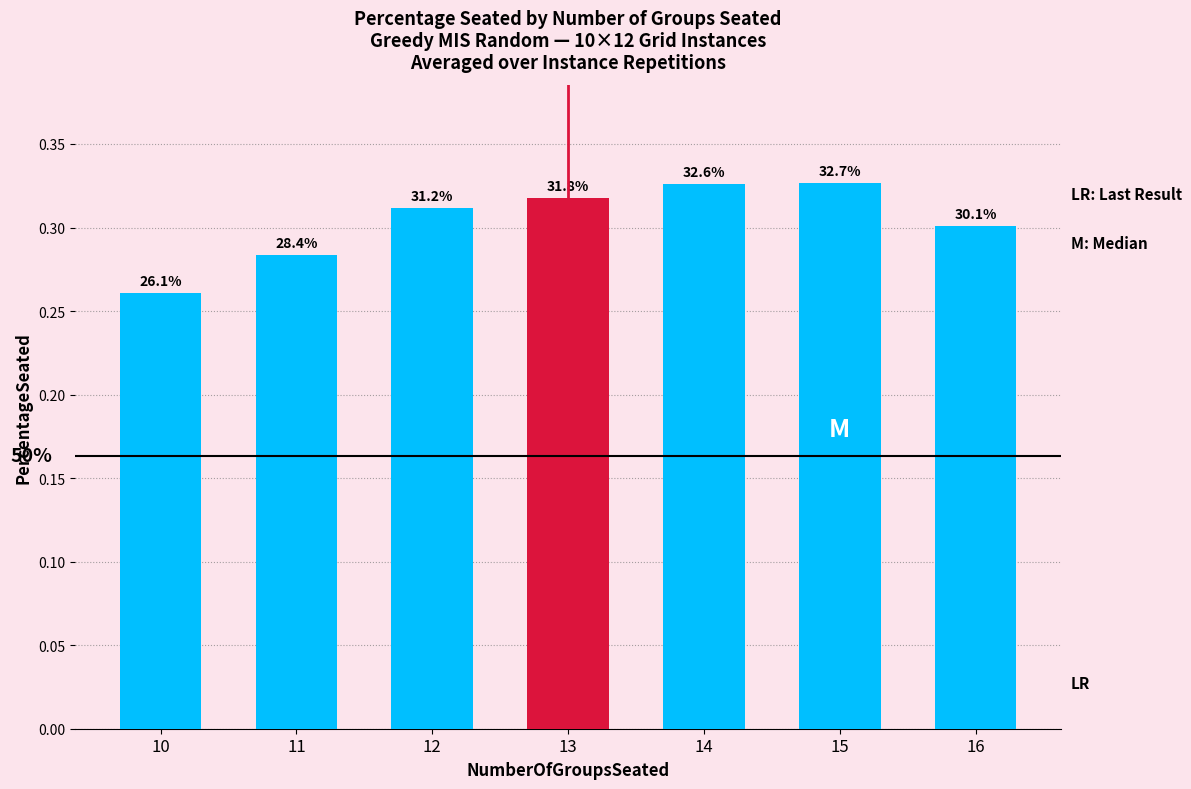

Does the chart contain stacked bars?

No